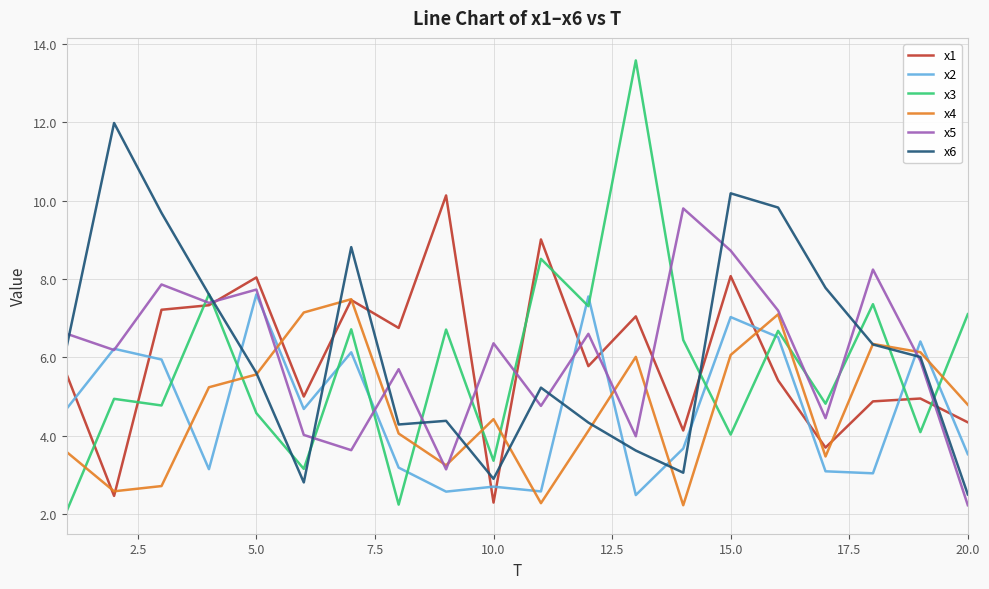

What is the lowest value of the x5 series?

2.2